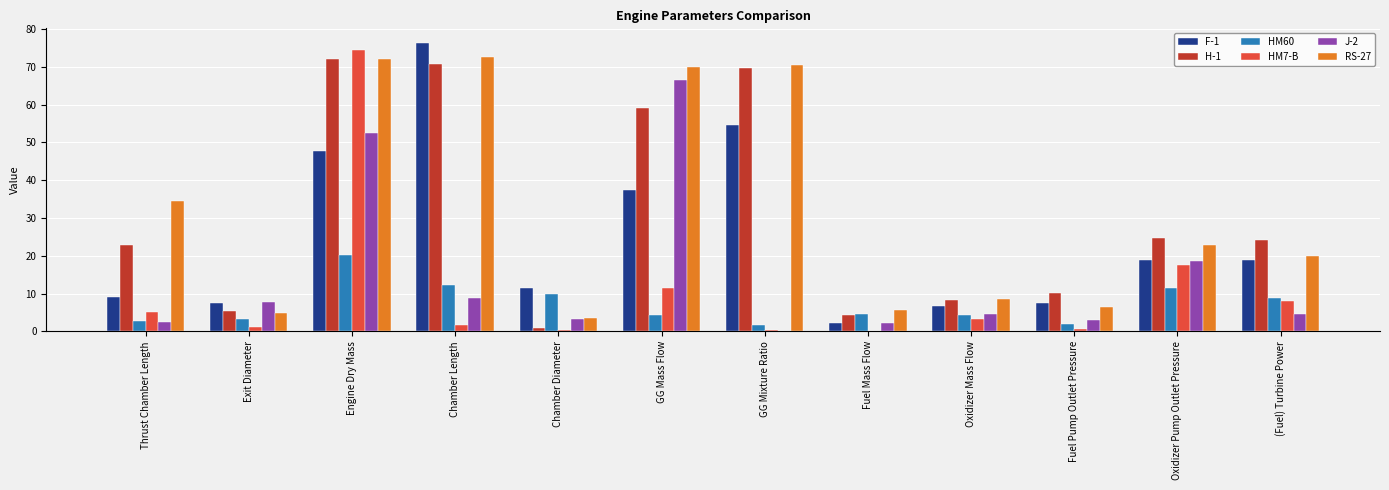

How many categories are shown in the chart?

12